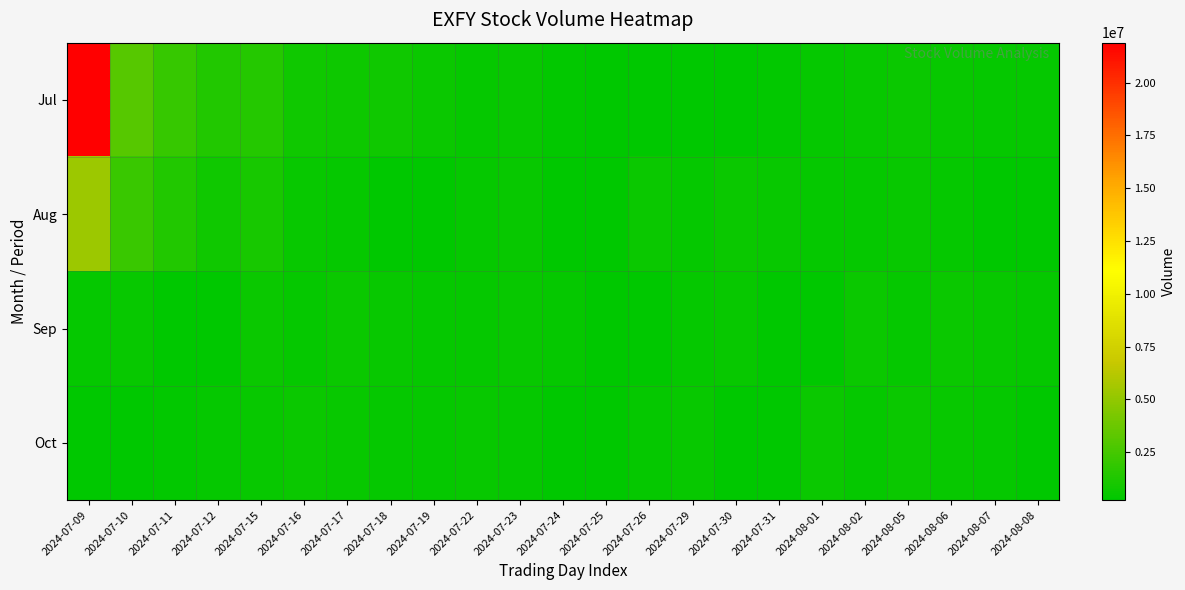

List the series in order of their peak value, highest first.

Jul, Aug, Sep, Oct